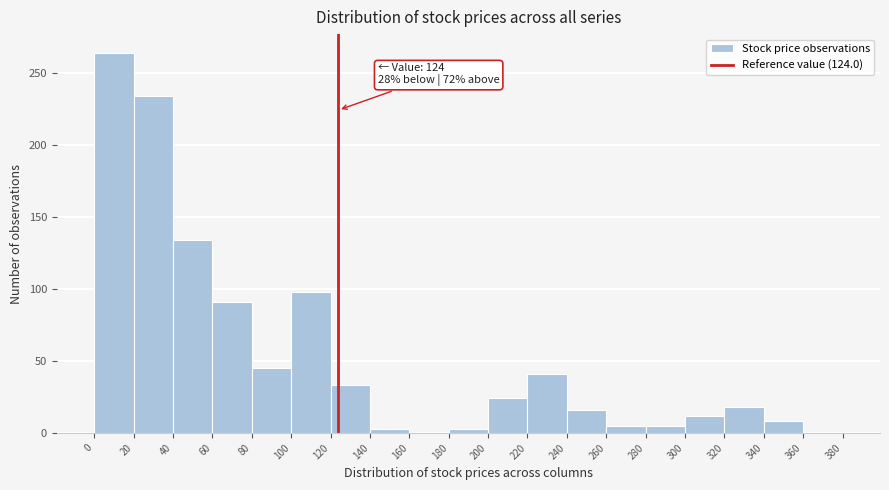

Which range on the x-axis has the tallest bar?

0 to 20